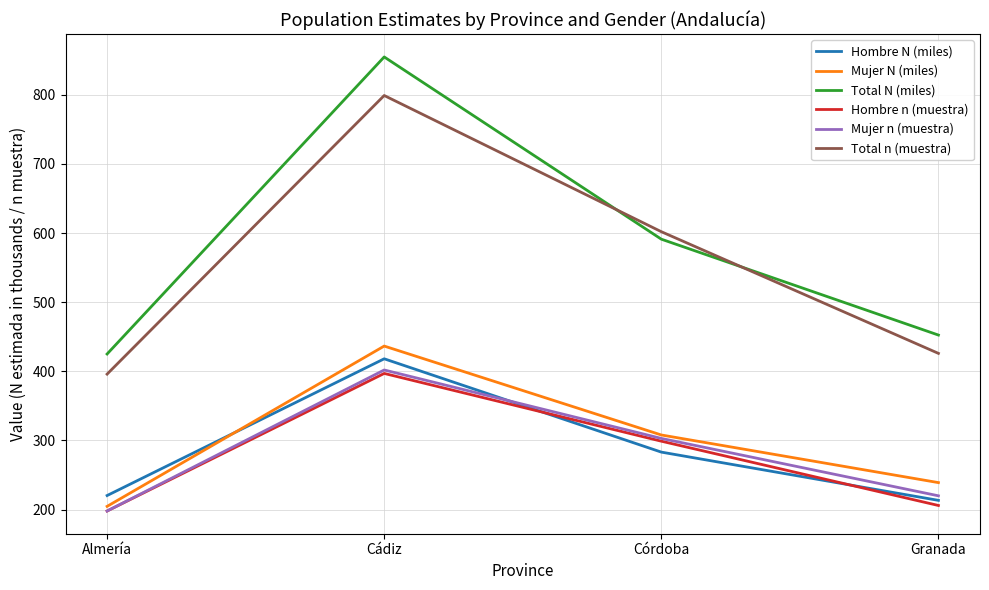

True or false: Mujer n (muestra) and Total n (muestra) intersect in this chart.

False